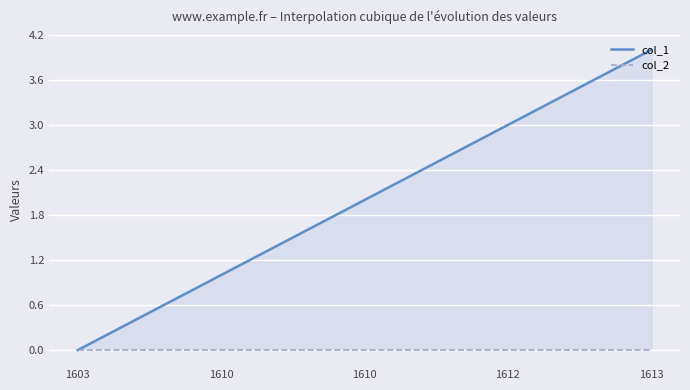

Which has a higher value, 1610 or 1613?

1613